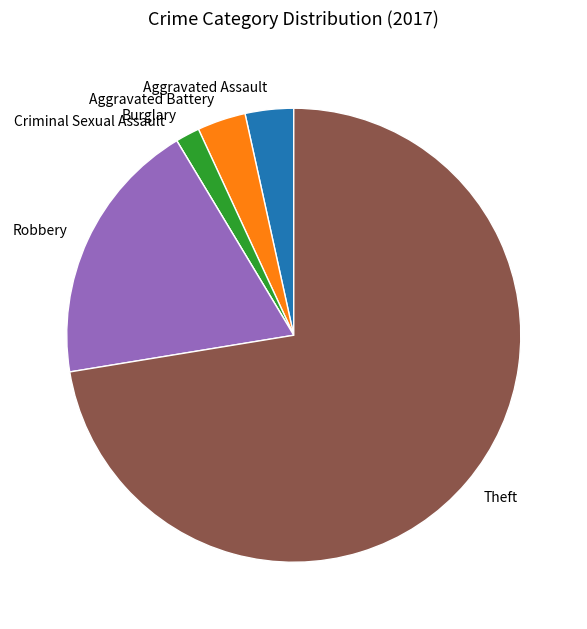

The Robbery slice represents 19% of the pie. True or false?

True